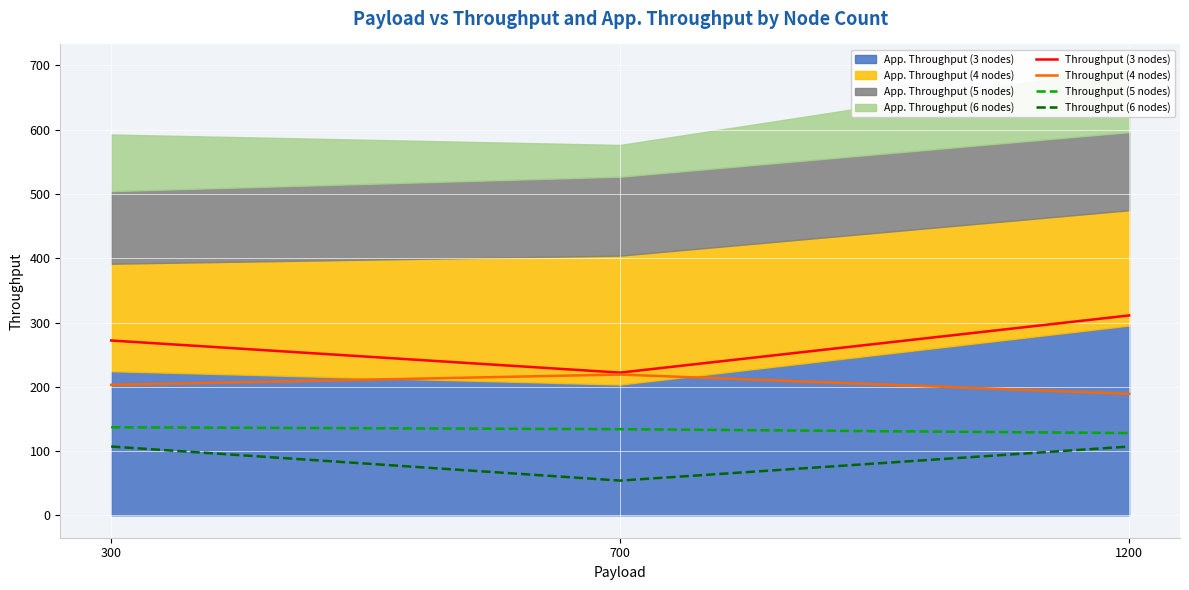

Where is Throughput (5 nodes) nearest to the value 132?

700